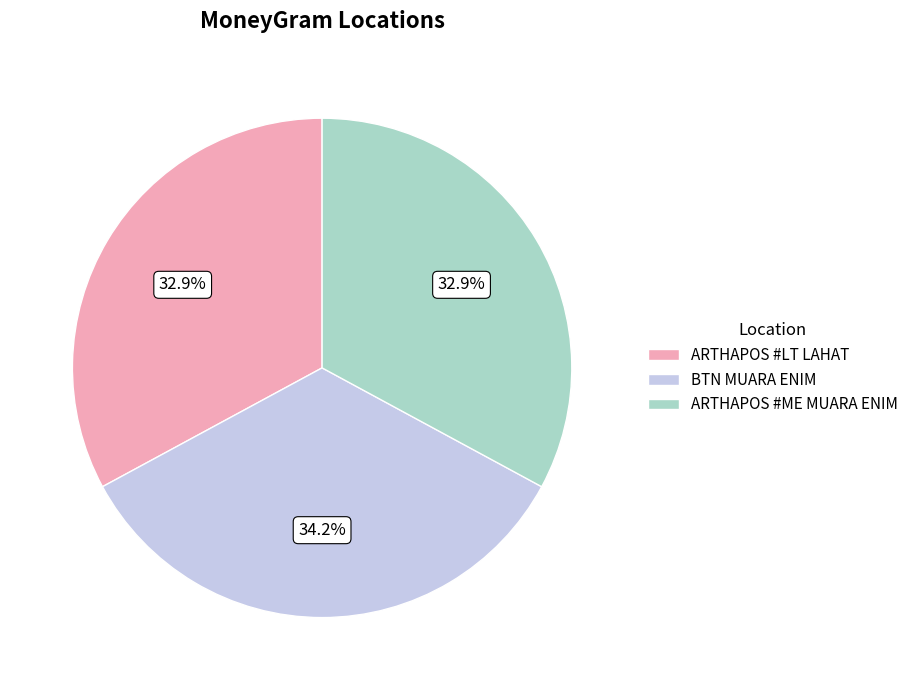

How much of the chart is everything except ARTHAPOS #LT LAHAT?

67.1%